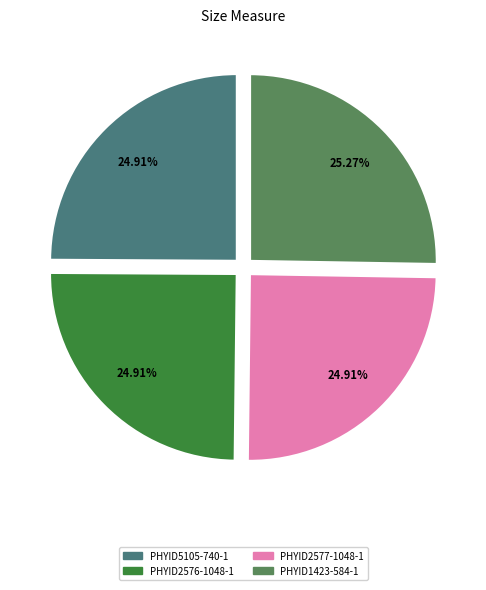

To the nearest percent, what is the average slice percentage?

25%